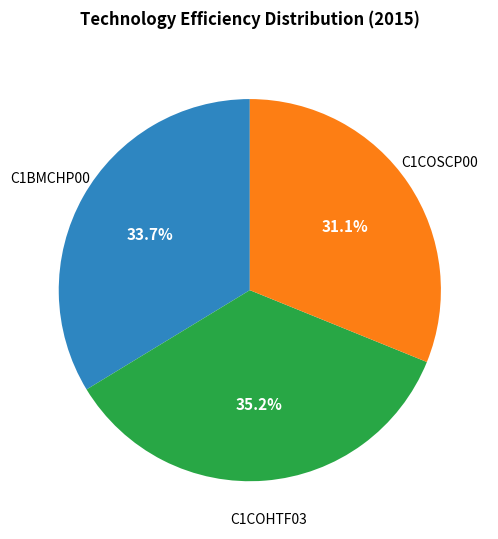

How many segments does this pie chart have?

3